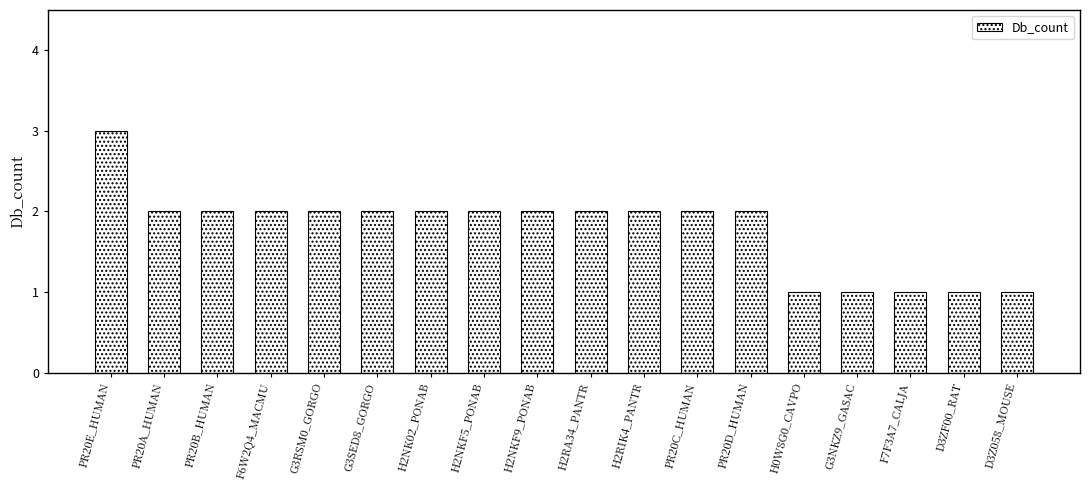

Which category has the highest value across all series?

PR20E_HUMAN